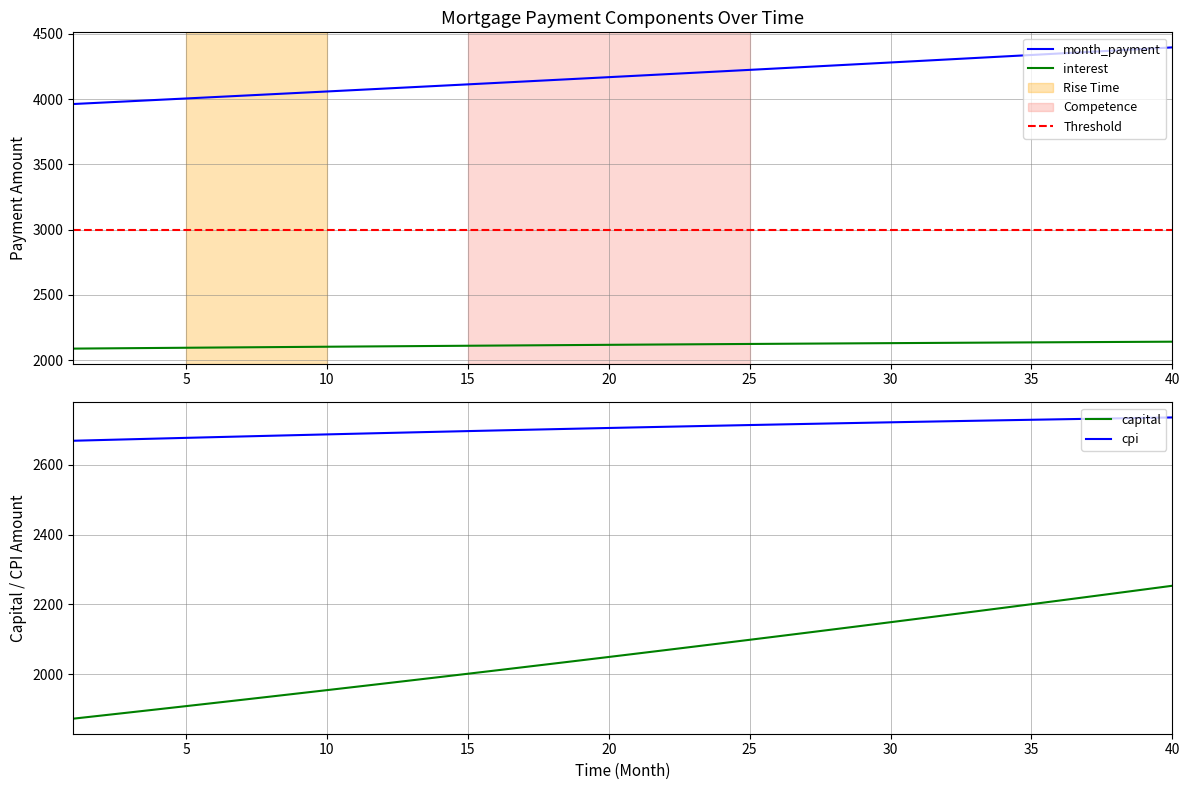

What is the value of the month_payment point at the 39th from the left?

4383.7